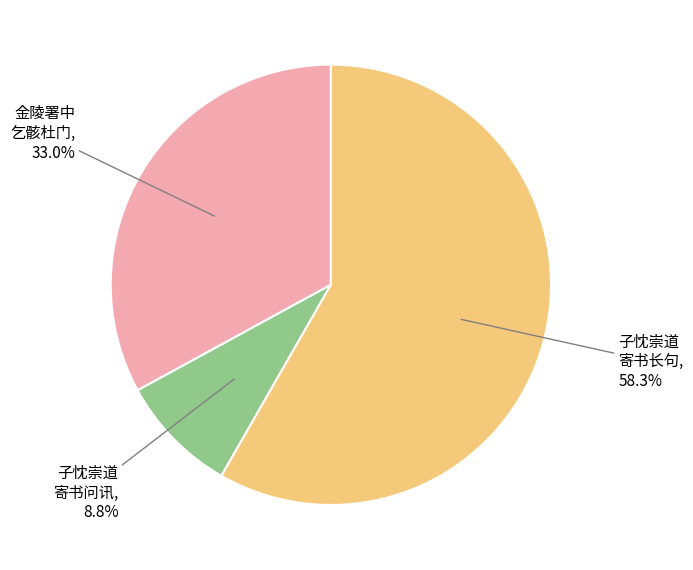

Which has a higher value, 金陵署中 乞骸杜门 or 子忱崇道 寄书问讯?

金陵署中 乞骸杜门